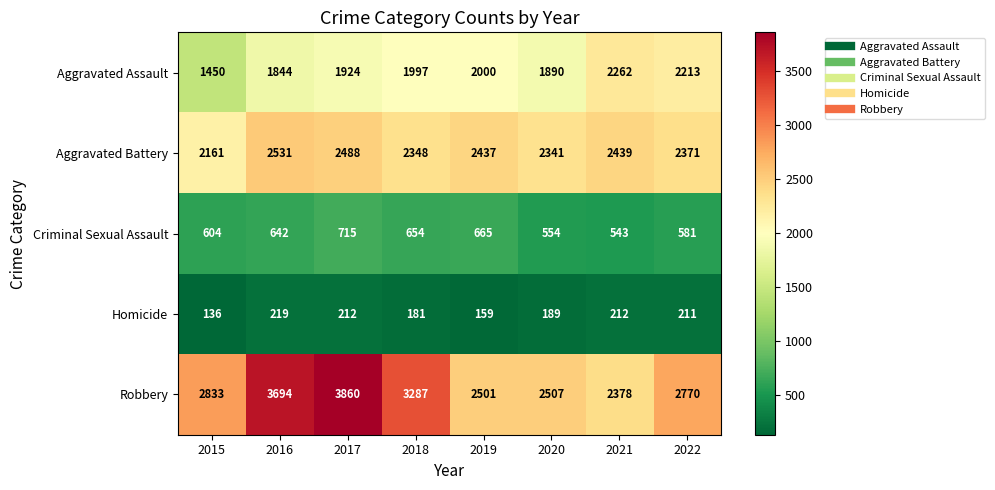

At which category is the sum across all series the highest?

2017